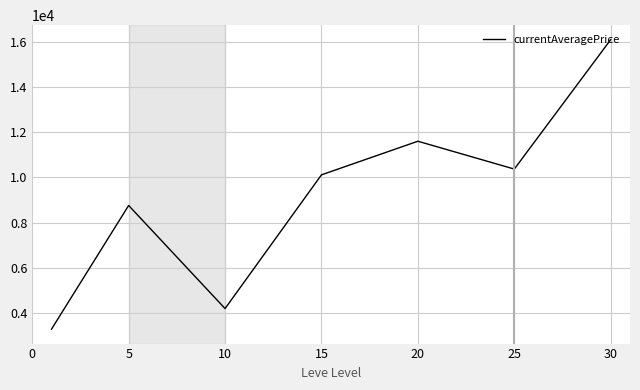

What is the sum of all values?

64399.0